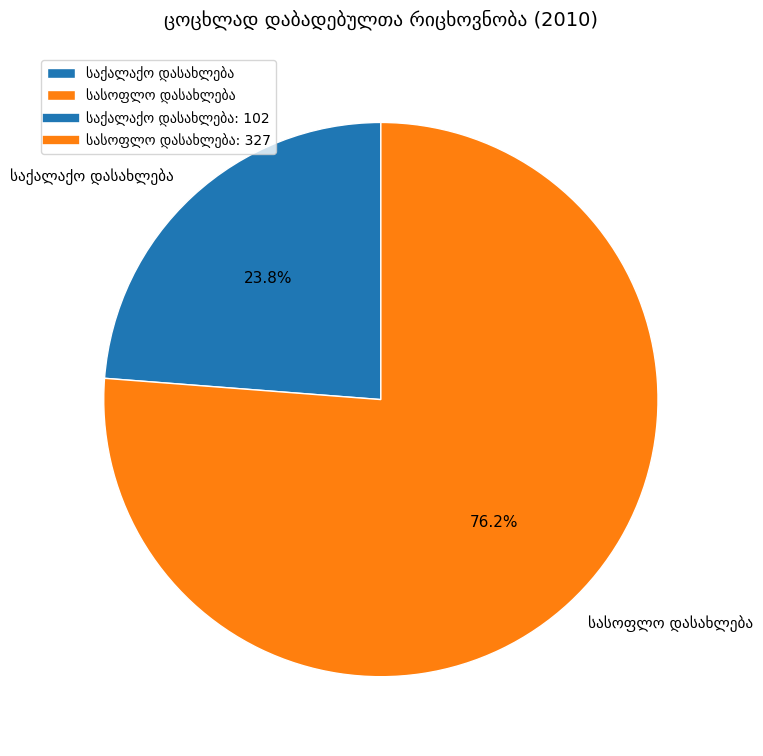

Is there any slice that represents more than half of the pie?

Yes